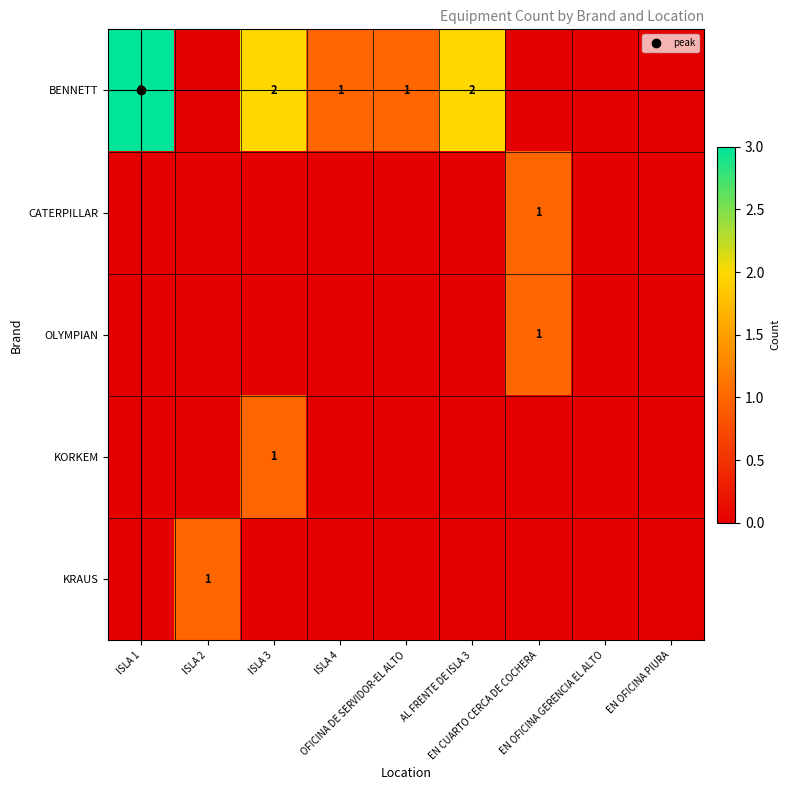

Is it true that KRAUS equals -1 at EN CUARTO CERCA DE COCHERA?

False